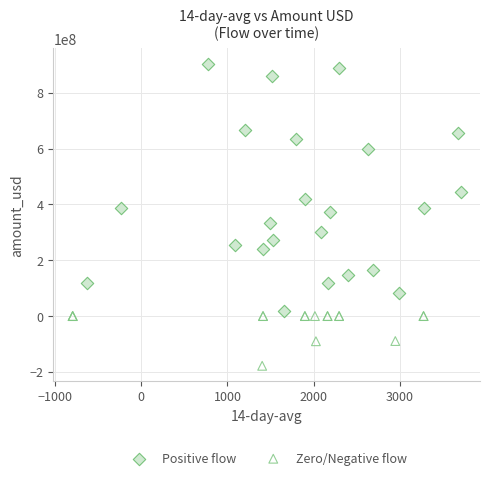

Which series contains the lowest Y value?

Zero/Negative flow